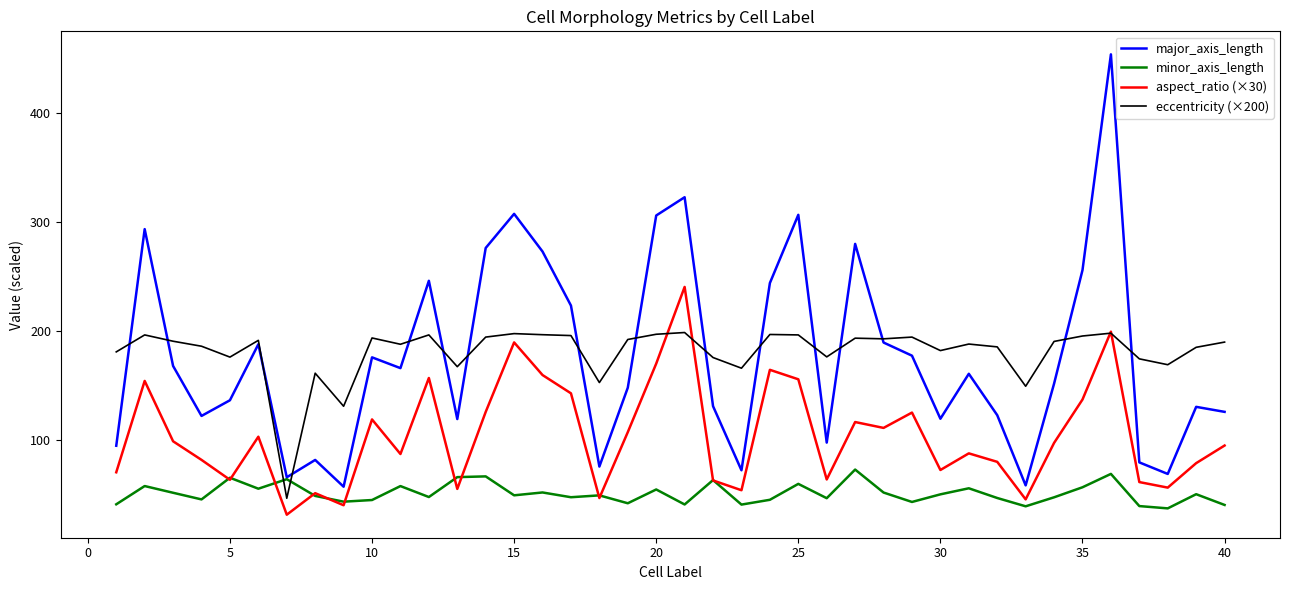

At how many categories does at least one series exceed 197?

13